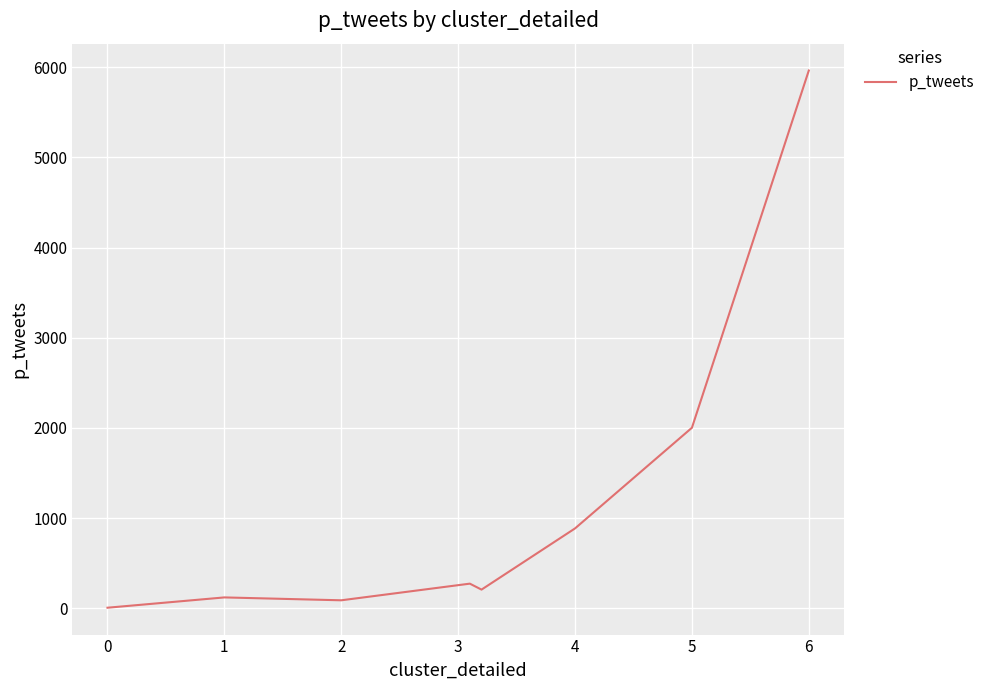

True or false: the data has more than 2 interior local peaks.

False